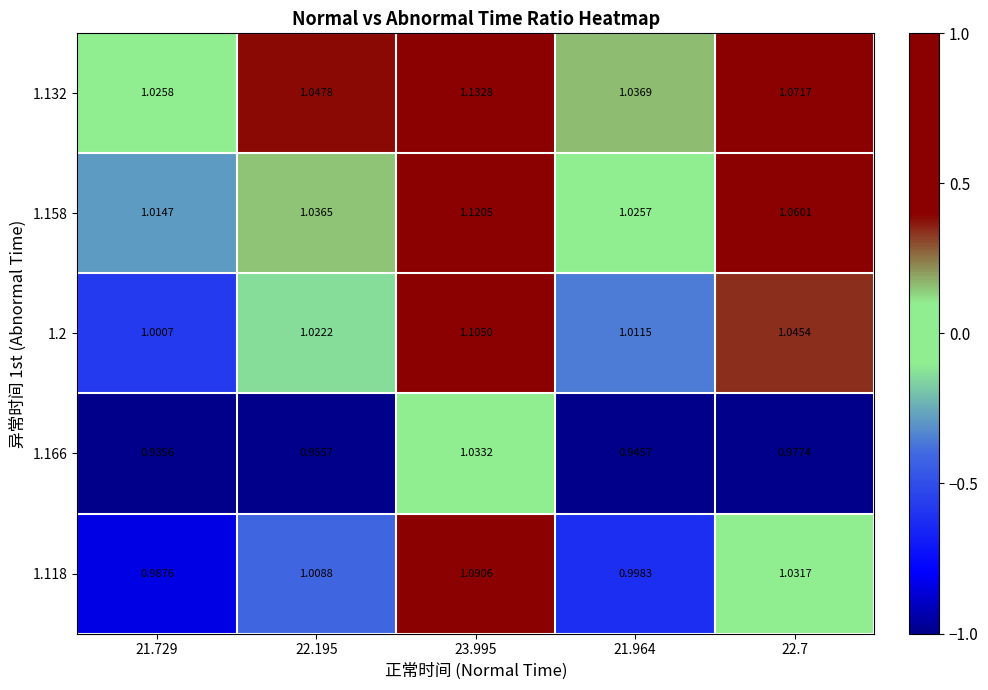

At which category is the sum across all series the highest?

23.995